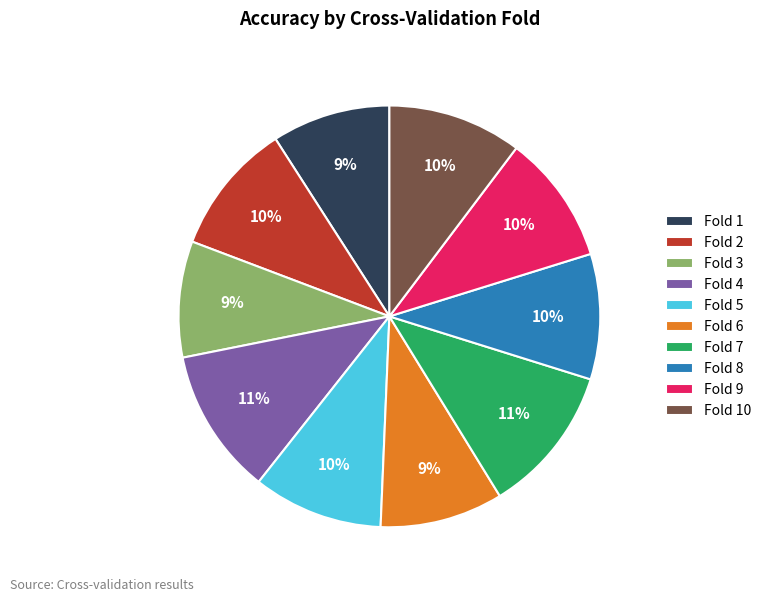

Which has a higher value, Fold 2 or Fold 4?

Fold 4